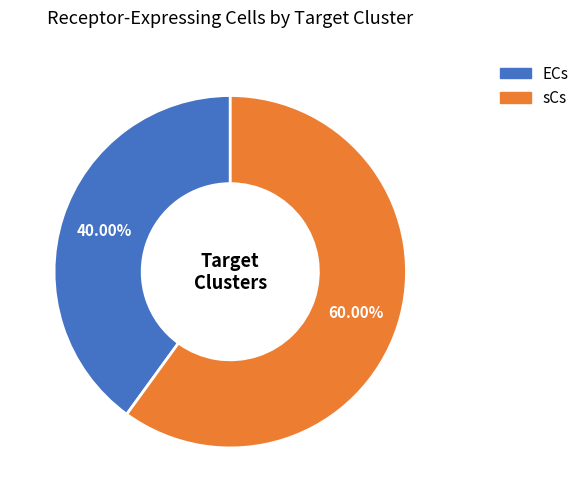

What percentage is the sCs slice, to the nearest percent?

60%